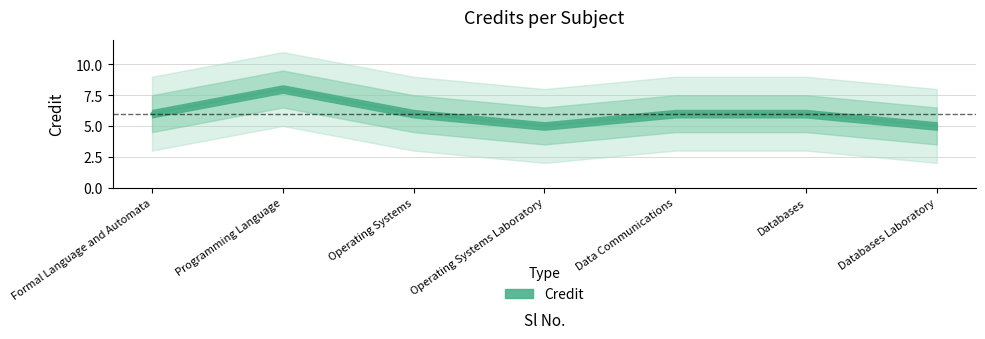

How many interior local valleys (lower than both neighbors) does the data have?

1